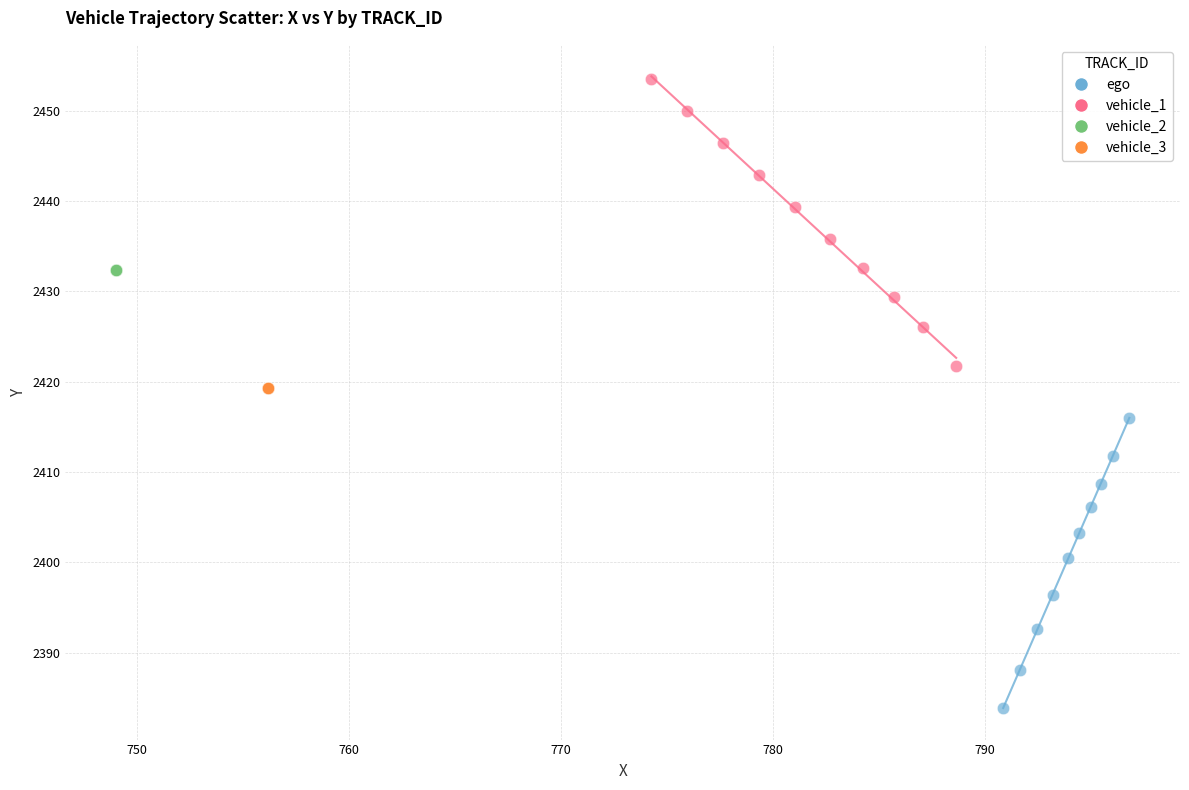

What are all the series names shown in the legend?

ego, vehicle_1, vehicle_2, vehicle_3